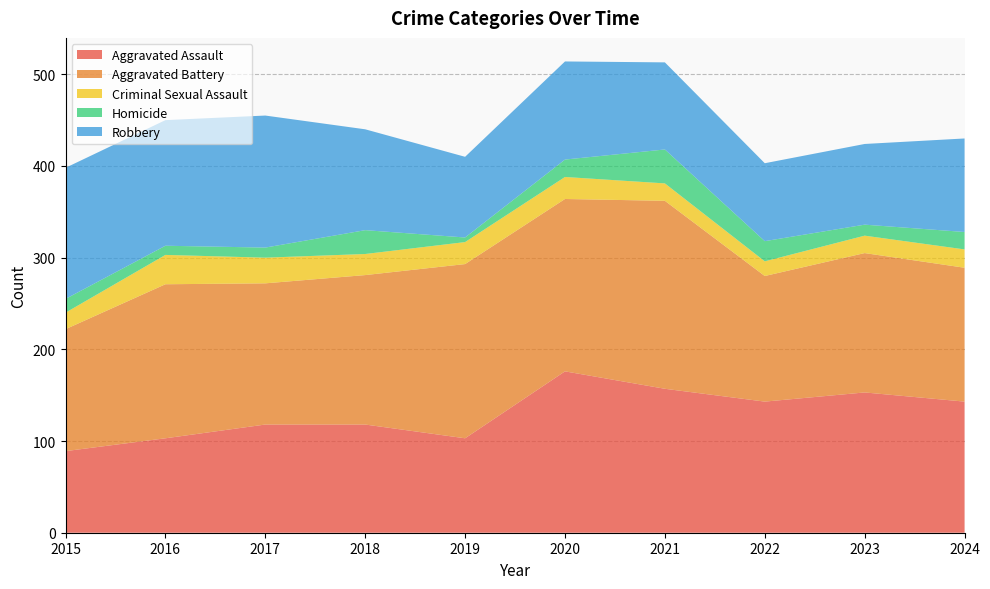

Reading left to right, list all the values displayed in this chart.

Aggravated Assault: 2015=89	2016=103	2017=118	2018=118	2019=103	2020=176	2021=157	2022=143	2023=153	2024=143
Aggravated Battery: 2015=133	2016=168	2017=154	2018=163	2019=190	2020=188	2021=205	2022=137	2023=152	2024=146
Criminal Sexual Assault: 2015=18	2016=32	2017=28	2018=23	2019=24	2020=24	2021=19	2022=16	2023=19	2024=20
Homicide: 2015=15	2016=10	2017=11	2018=26	2019=5	2020=19	2021=37	2022=22	2023=12	2024=19
Robbery: 2015=143	2016=137	2017=144	2018=110	2019=88	2020=107	2021=95	2022=85	2023=88	2024=102